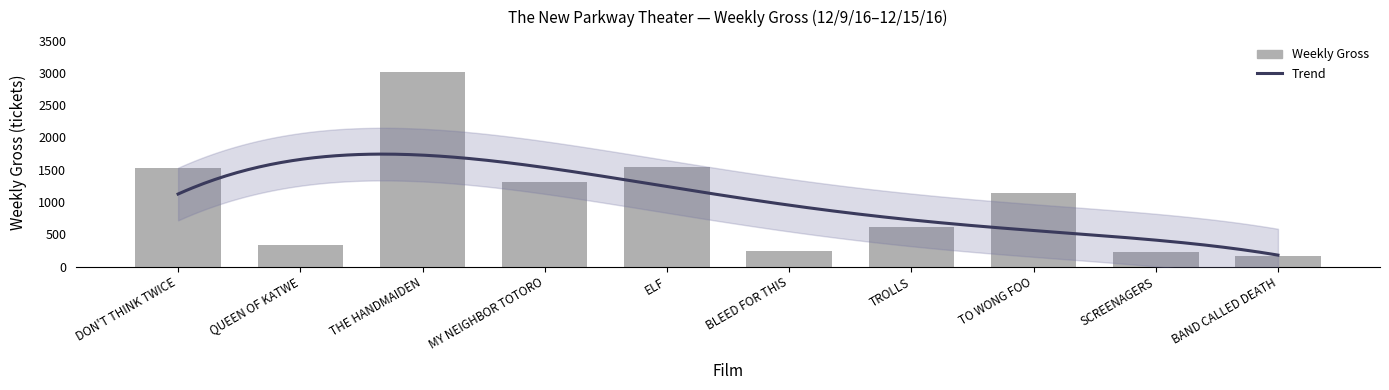

How many categories are shown in the chart?

10